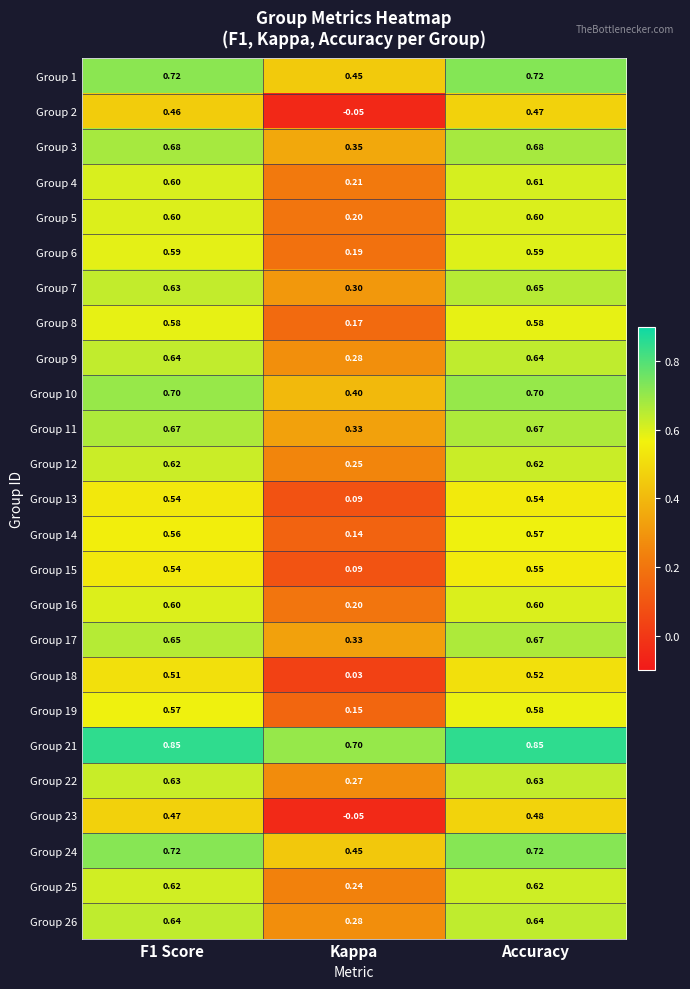

Which label corresponds to the smallest value in the chart?

Kappa